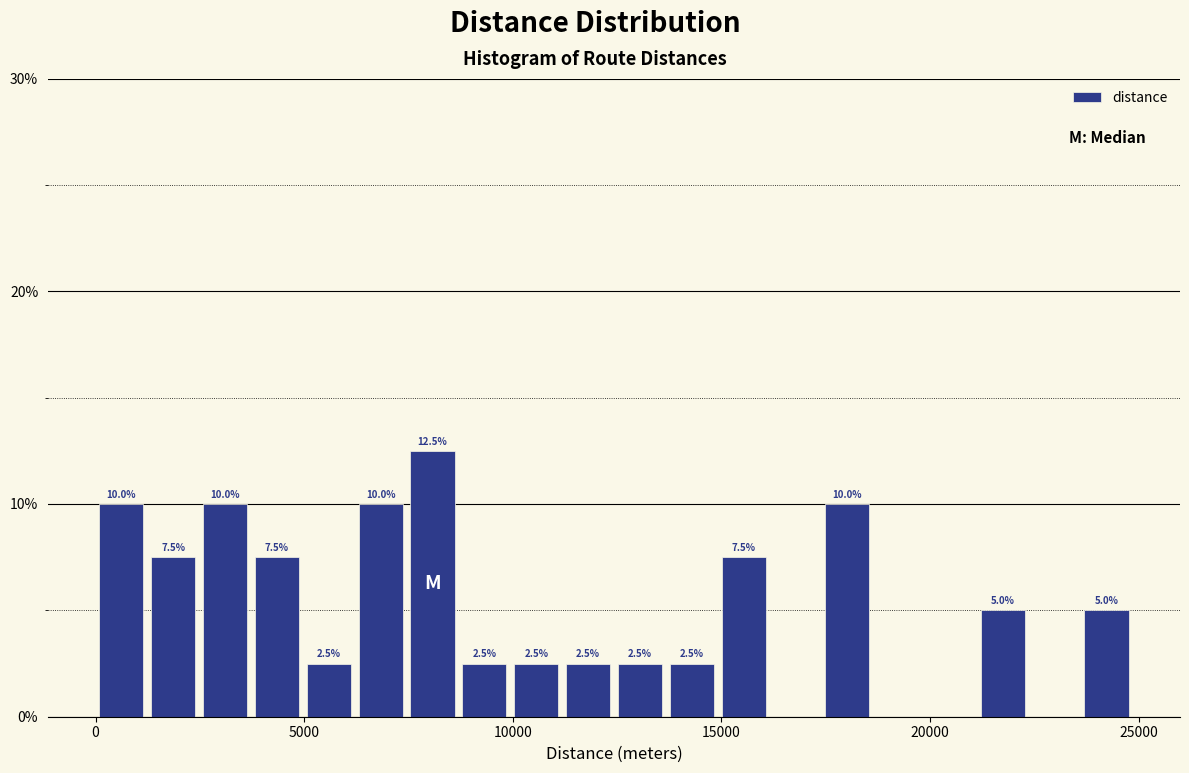

Read against the x-axis, roughly where is the centre of the tallest bar?

8000